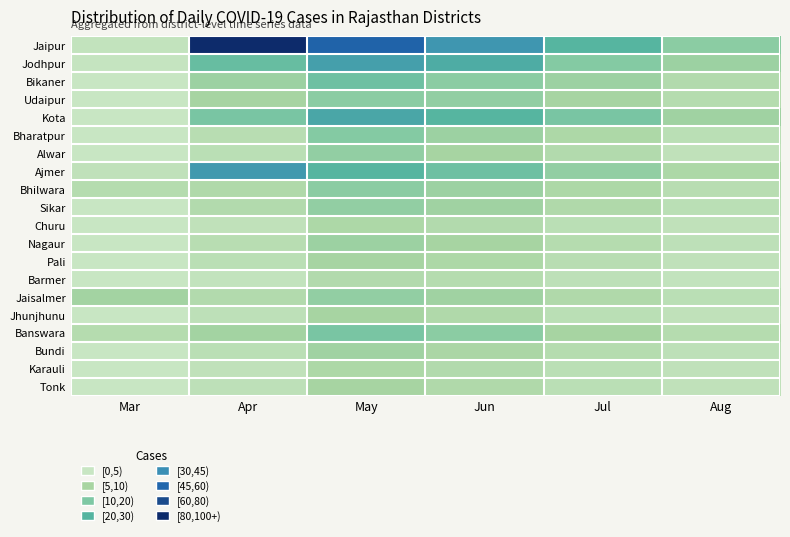

Which series has the largest total across all categories?

Jaipur